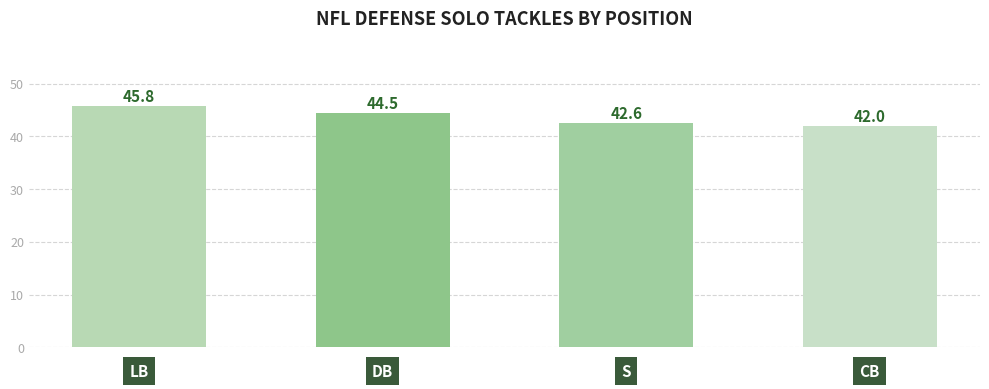

How many values are between 42 and 45?

3